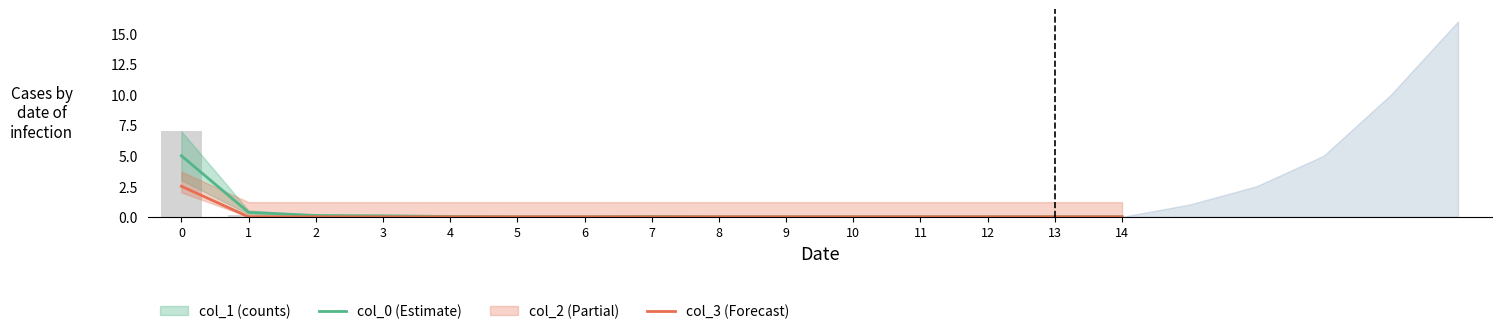

What is the difference between the values at 3 and 10?

0.1